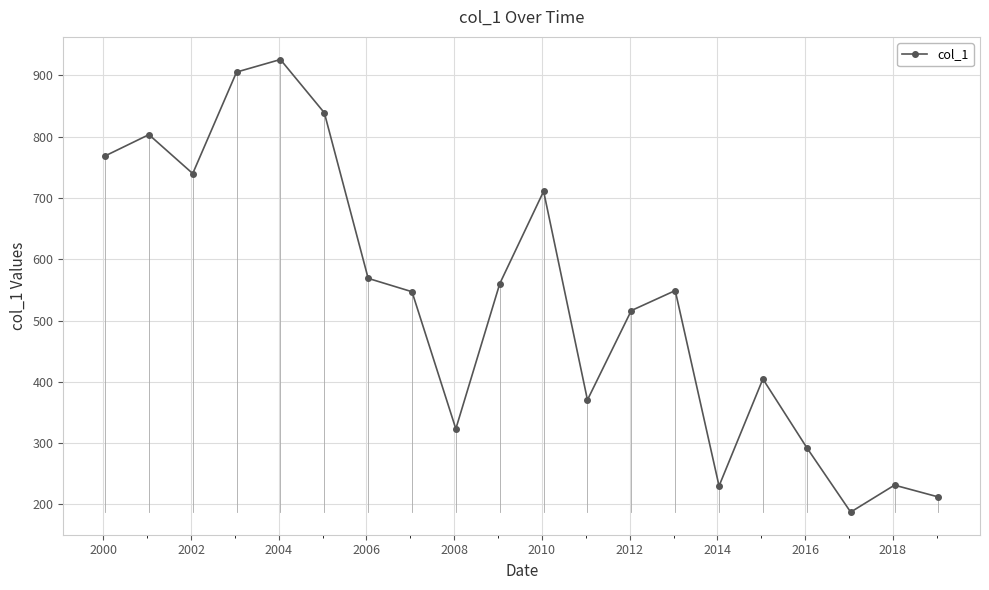

How many points are lower than both their immediate neighbors (excluding endpoints)?

5